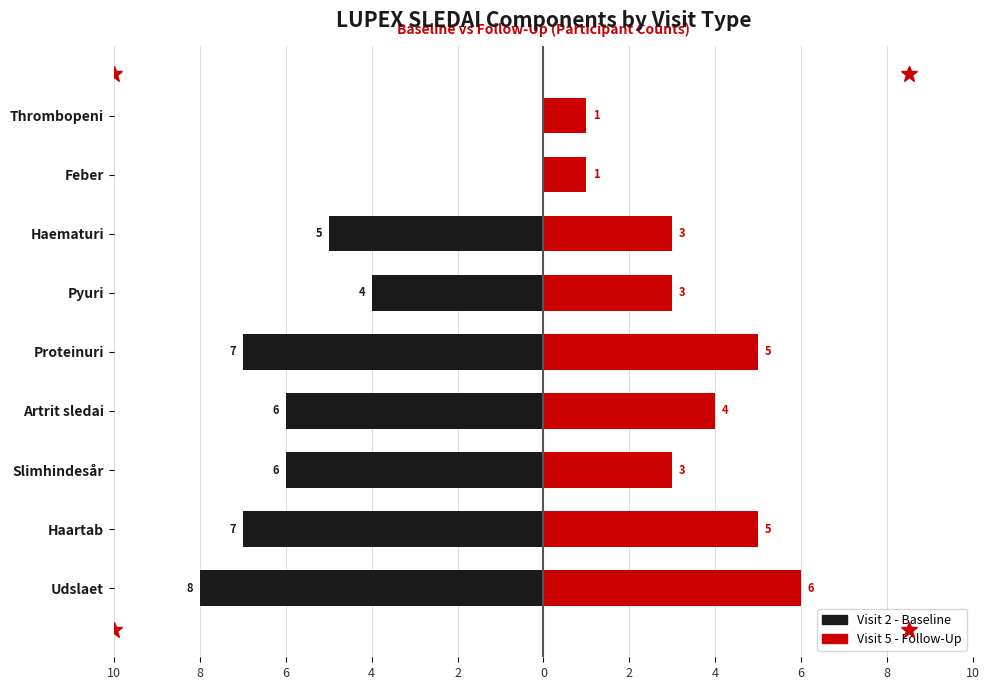

How many categories are shown in the chart?

9